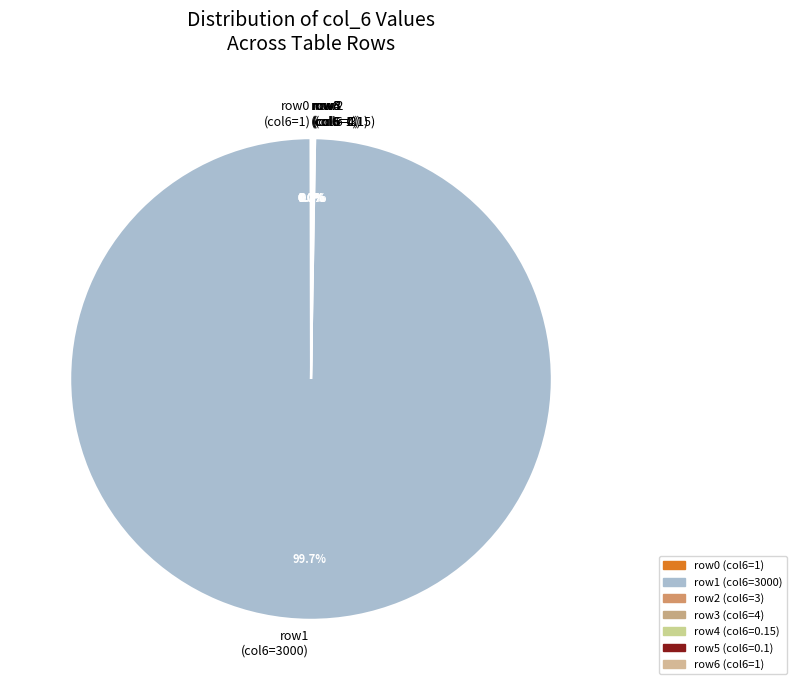

What is the majority slice?

row1 (col6=3000)